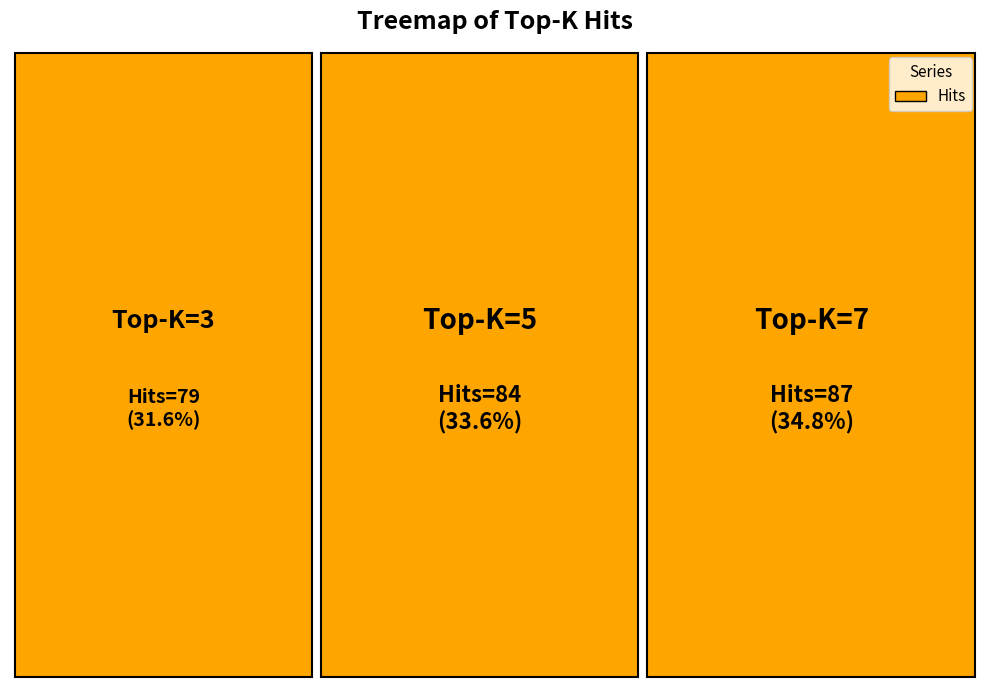

True or false: 3 accounts for 32% of the total.

True